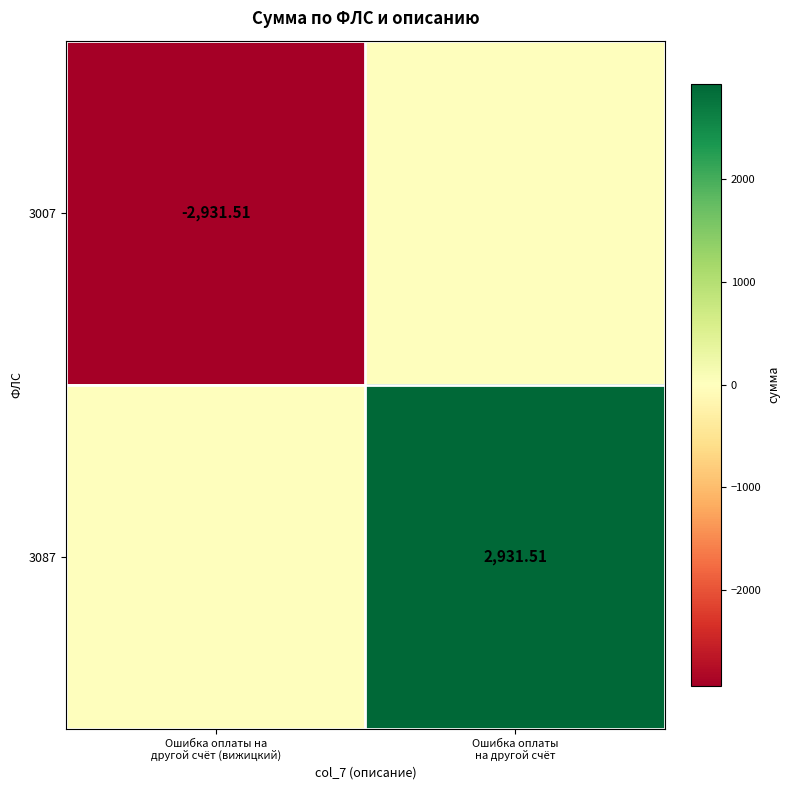

Which series has the largest range (max minus min)?

3007